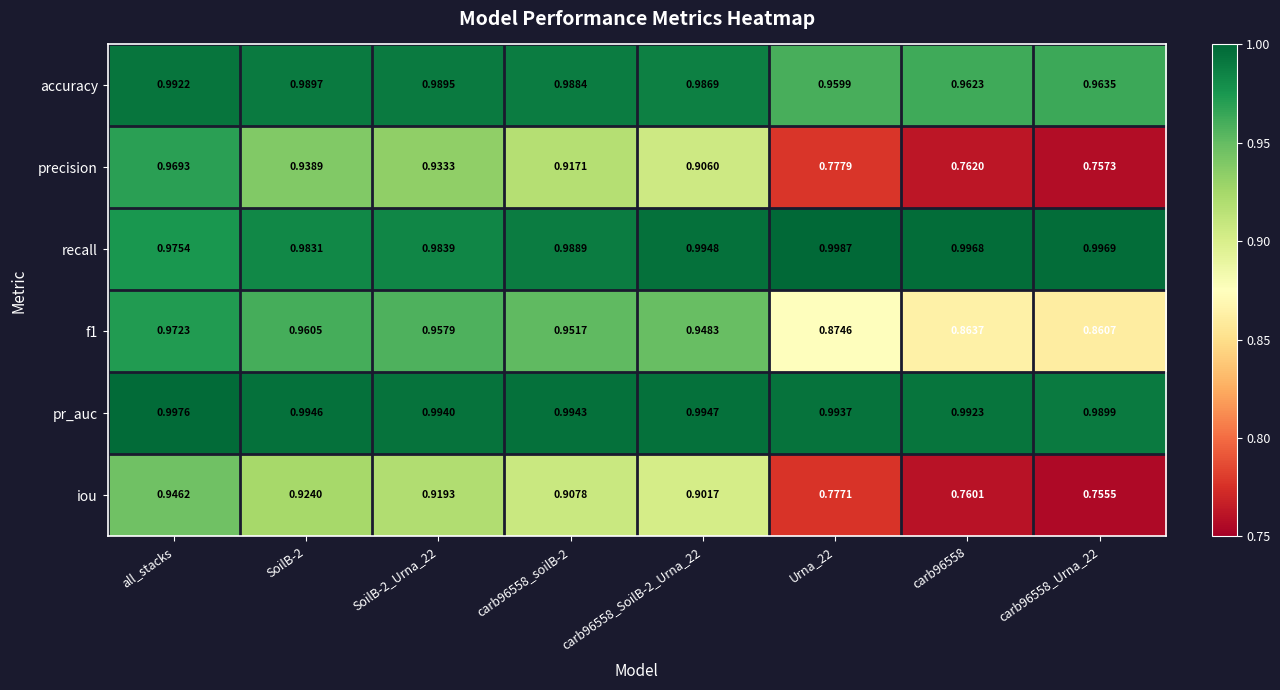

Is the value of accuracy at carb96558_SoilB-2_Urna_22 greater than the value of recall at carb96558?

No